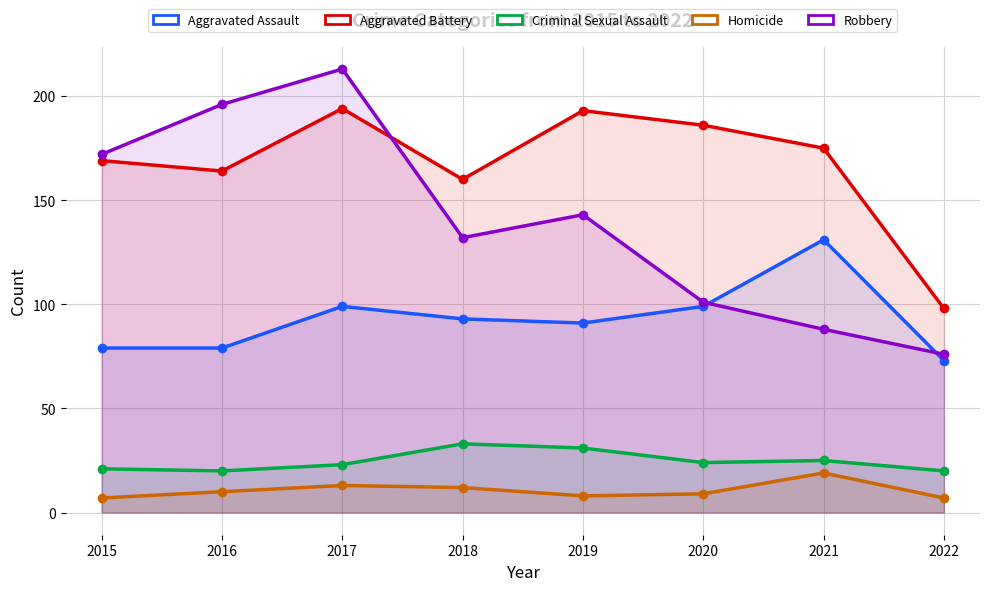

What is the average value of the Aggravated Battery series?

167